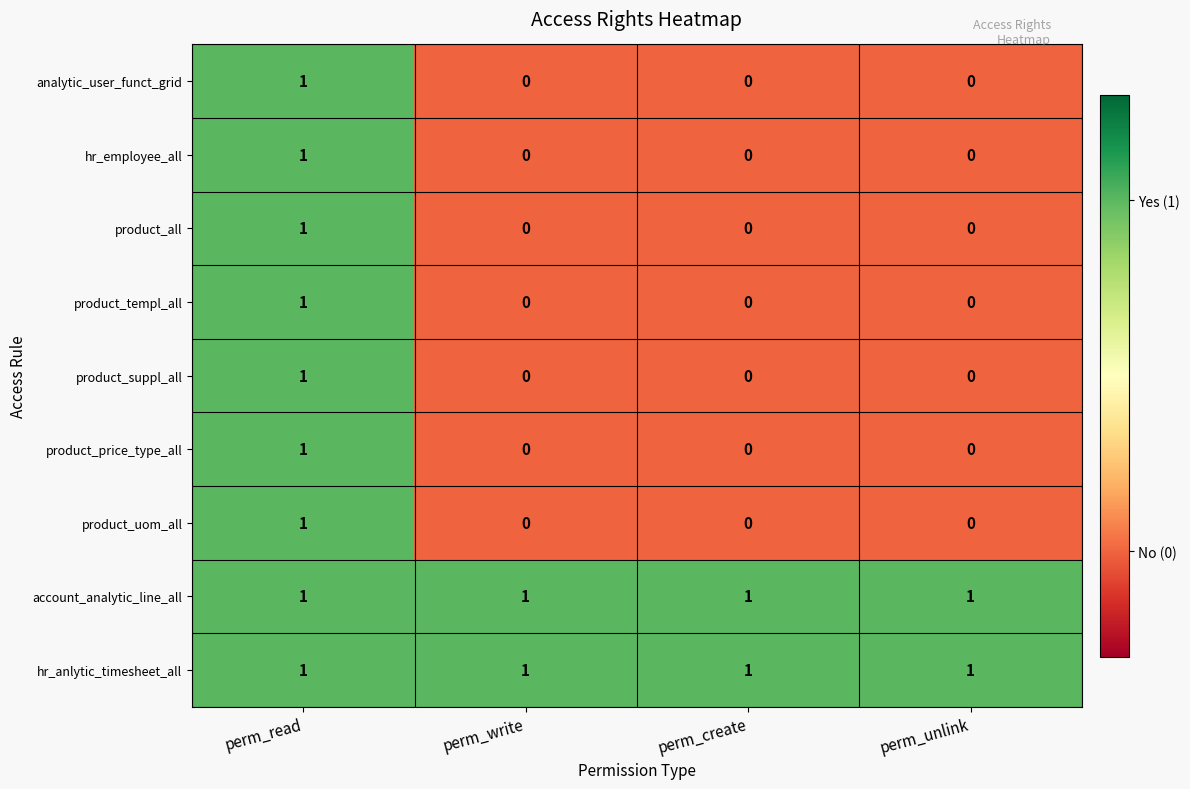

At which label does product_templ_all reach its peak?

perm_read